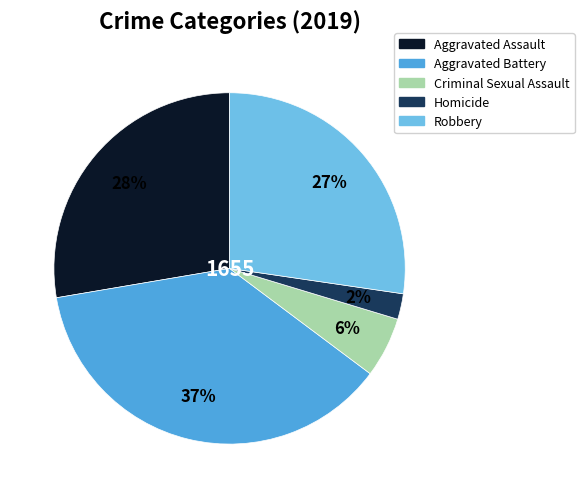

Which category has the smallest portion of the pie?

Homicide